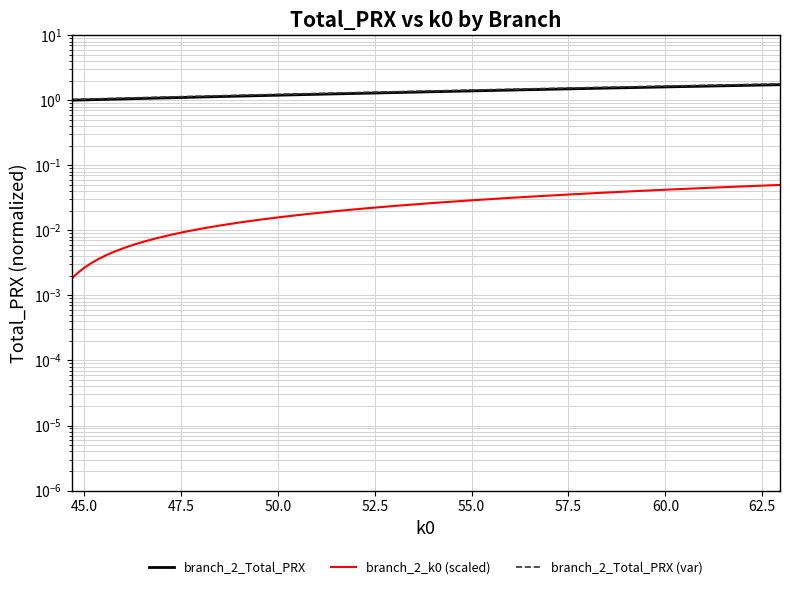

True or false: branch_2_k0 (scaled) and branch_2_Total_PRX intersect in this chart.

False